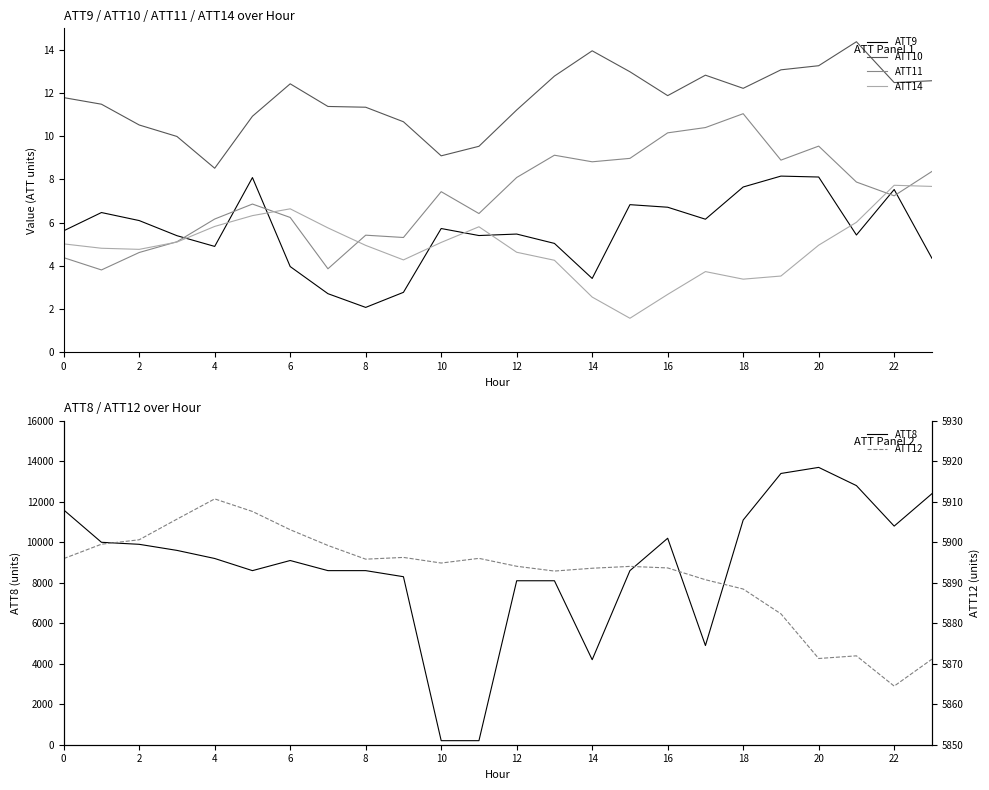

At which label is ATT8 closest to 6950?

12